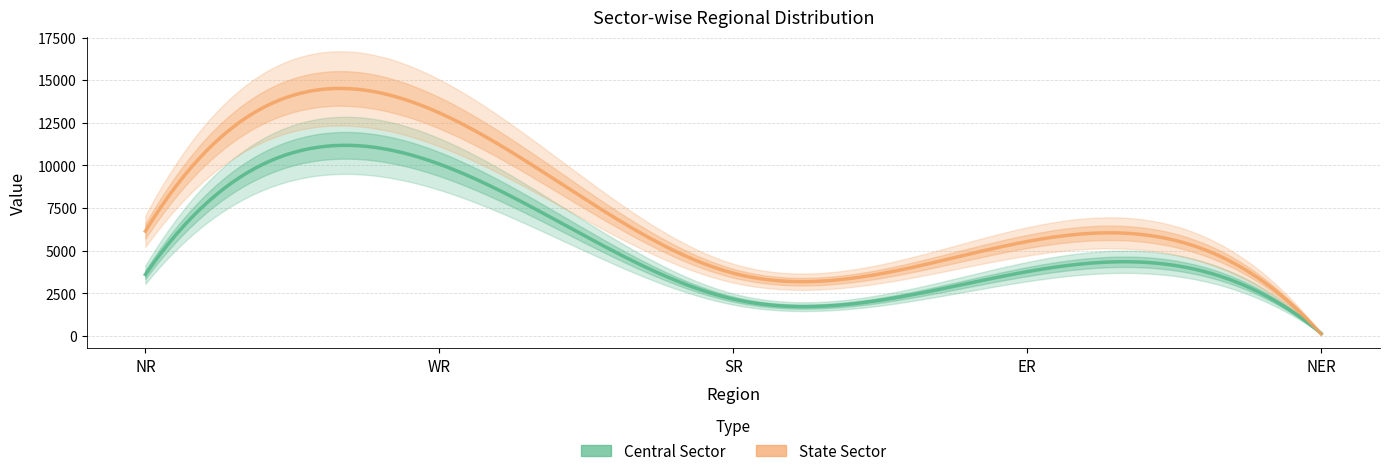

Reading left to right, transcribe all the data shown in this chart.

Central Sector: 3599	10079	2160	3770	145
State Sector: 6145	13082	3680	5539	110